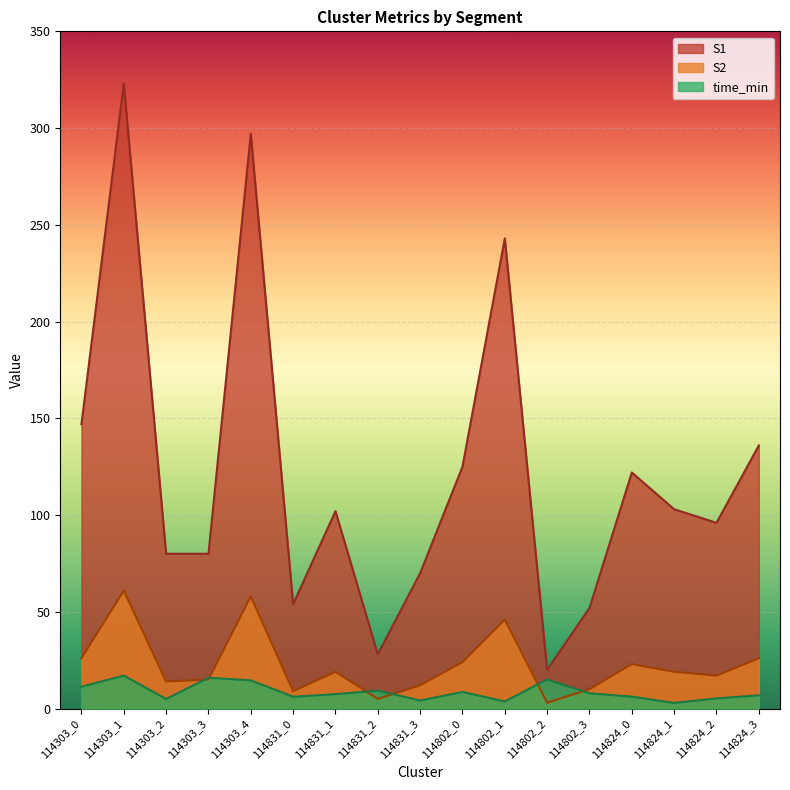

Which category has the highest value in the time_min series?

114303_1